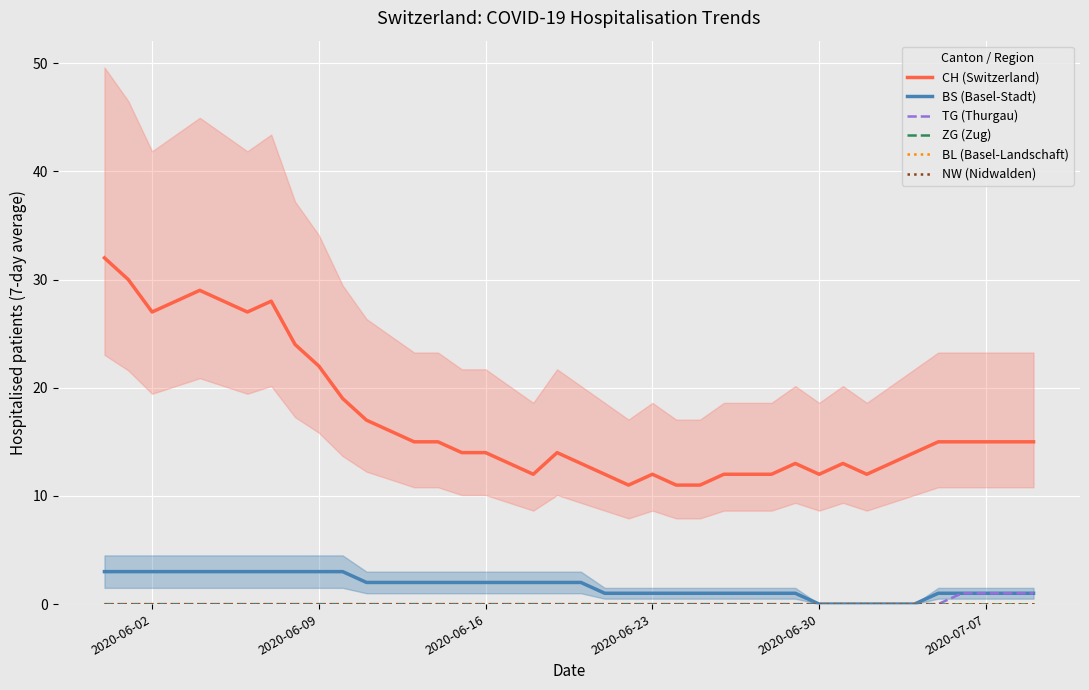

True or false: BL (Basel-Landschaft) and CH (Switzerland) intersect in this chart.

False